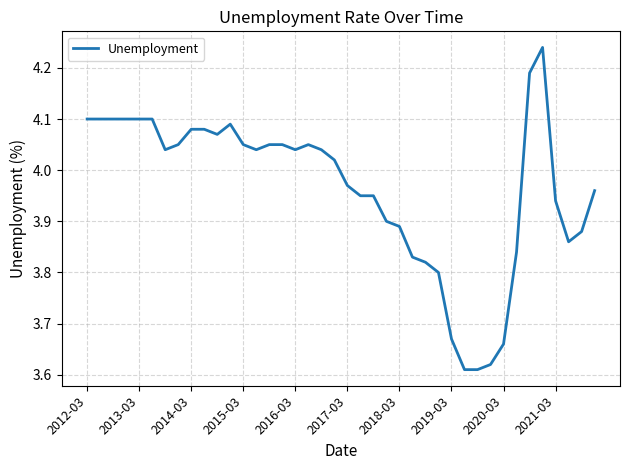

What is the difference between the maximum and minimum values?

0.6